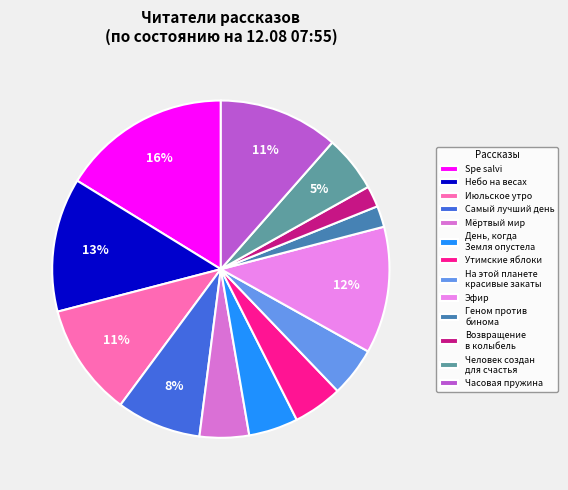

Is Июльское утро the majority of the pie?

No